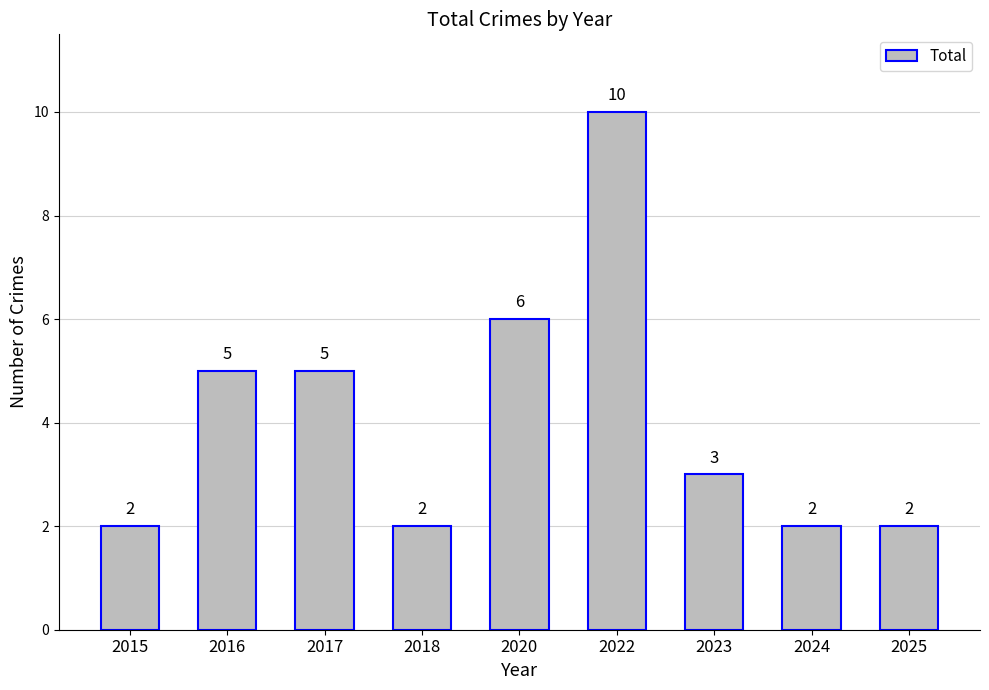

True or false: the data shows 3 at 2020.

False